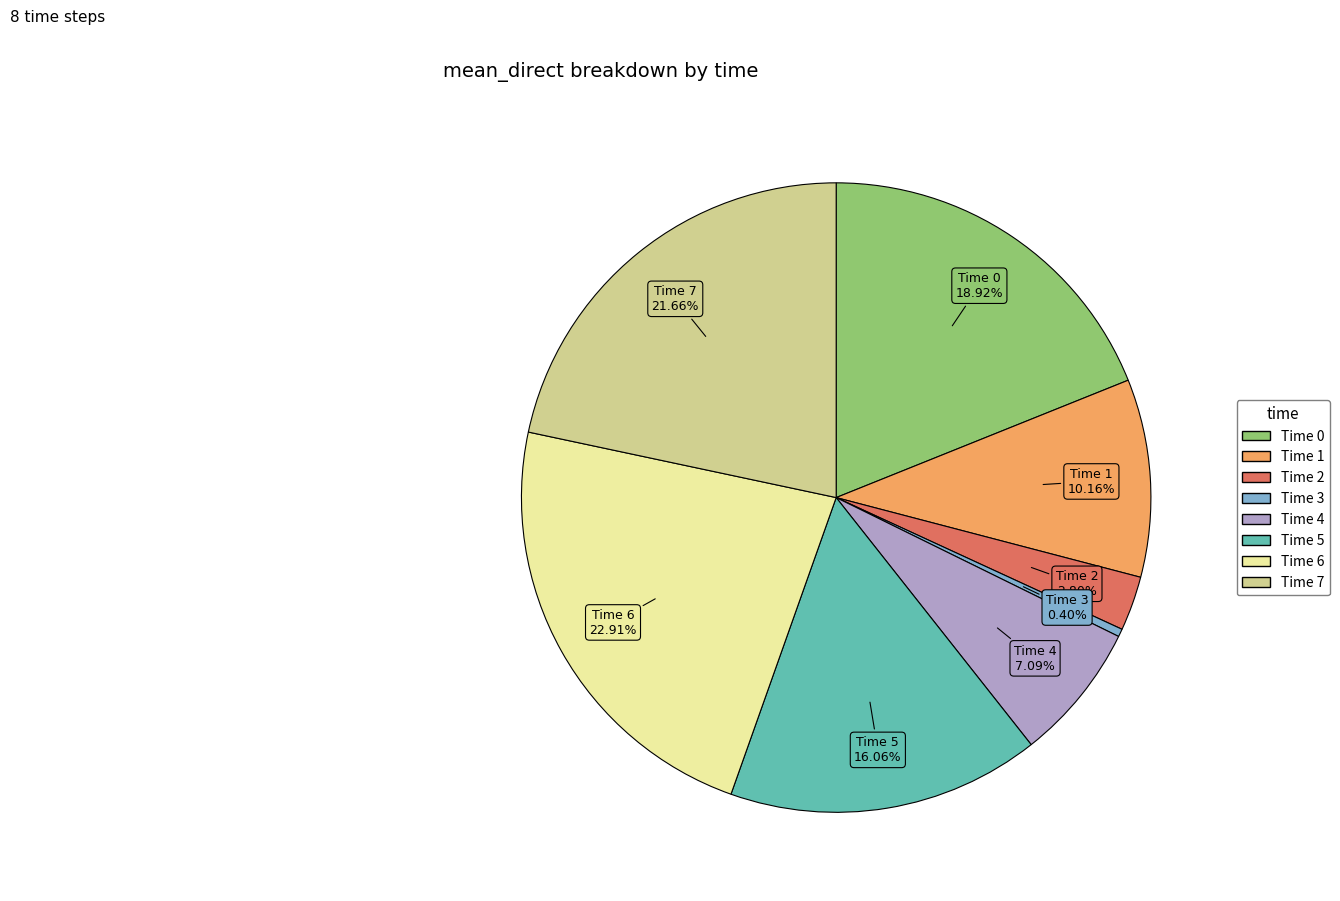

Is there any slice that represents more than half of the pie?

No